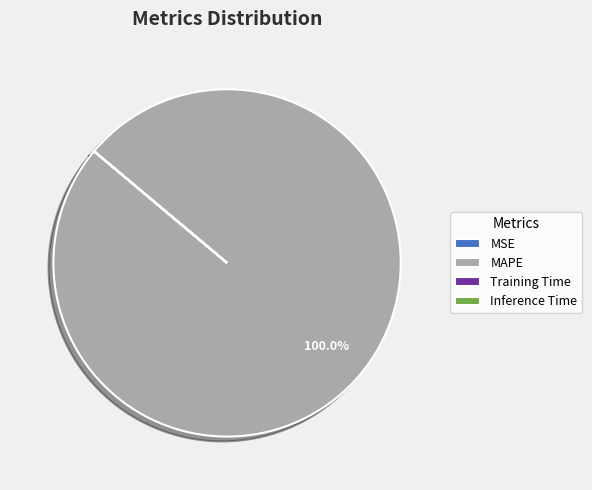

Is there any slice that represents more than half of the pie?

Yes